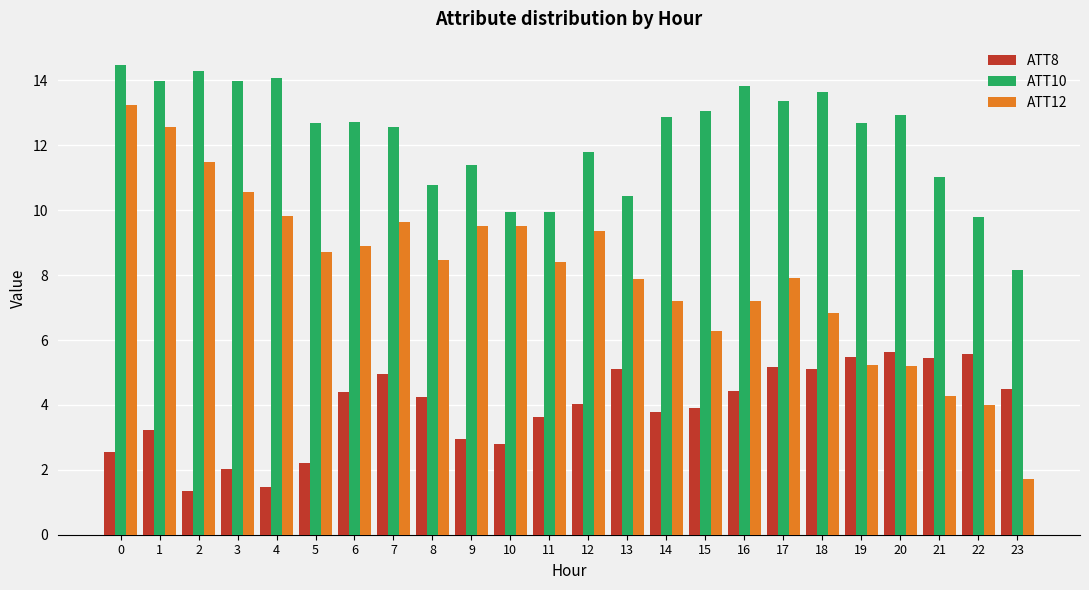

Is the value of ATT8 at 9 greater than the value of ATT10 at 9?

No